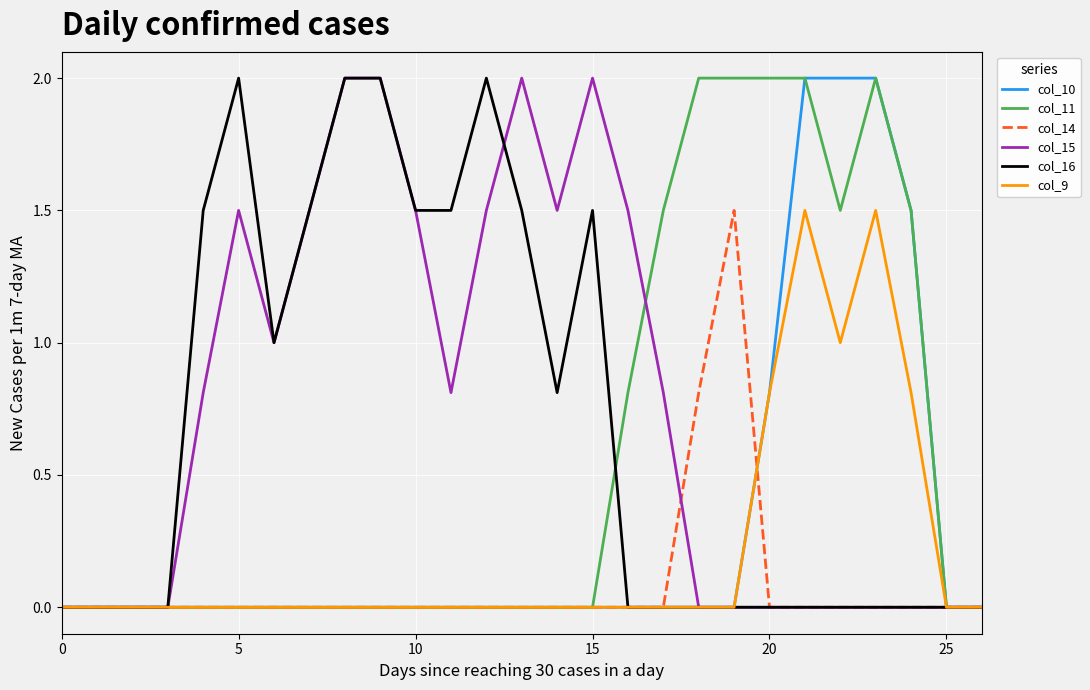

What is the maximum value shown in the chart?

2.0